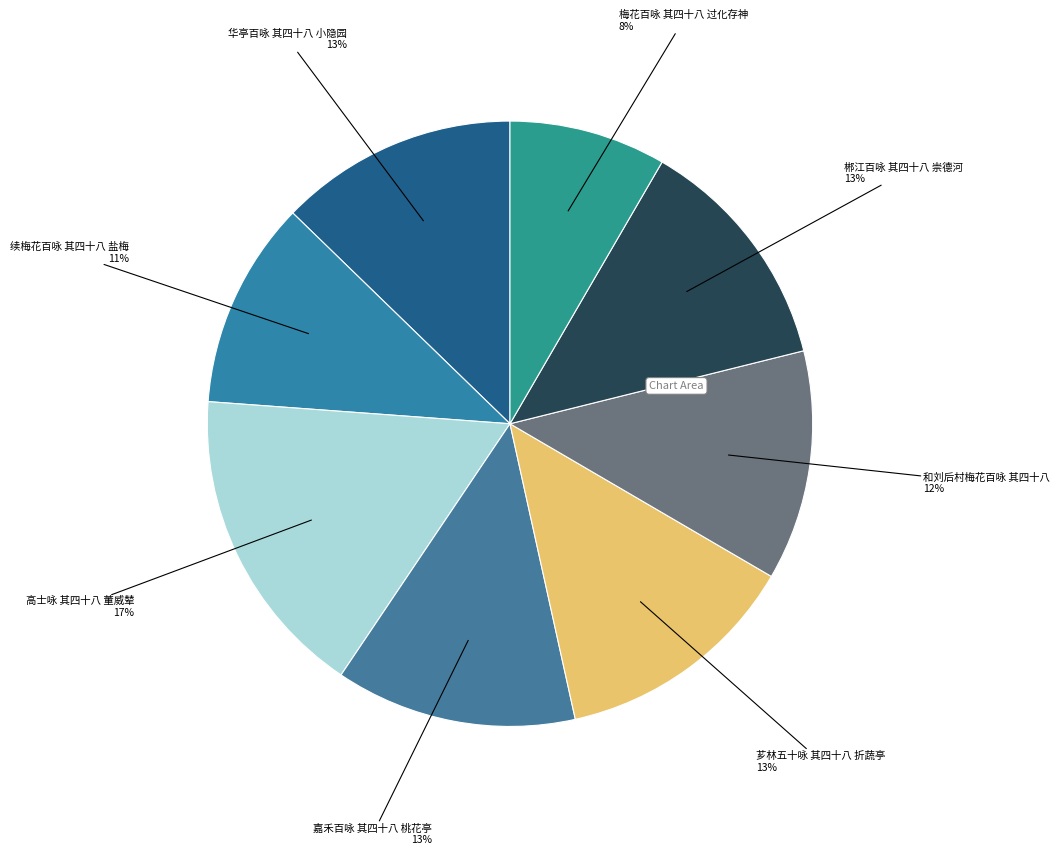

Which category has the biggest portion of the pie?

高士咏 其四十八 董威辇